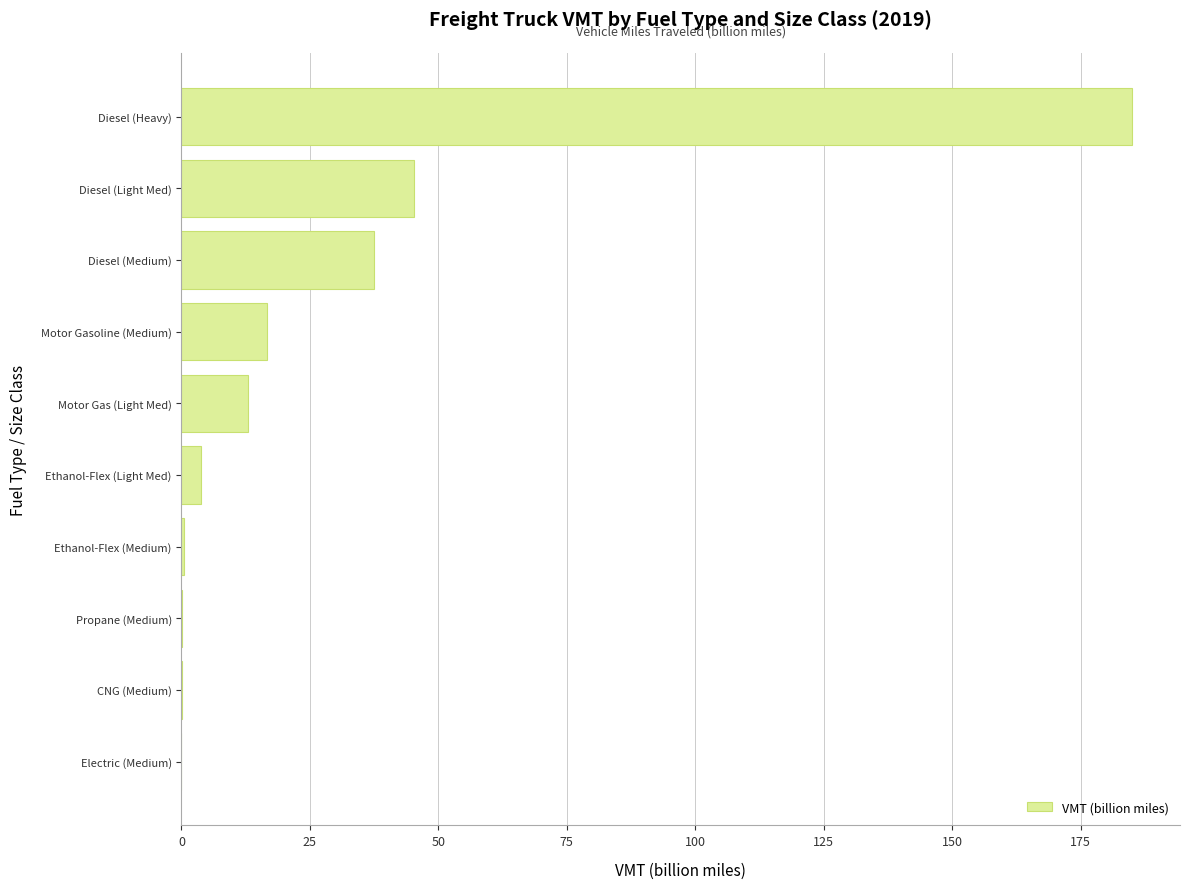

The chart shows a value of 56.5 at Diesel (Medium). True or false?

False